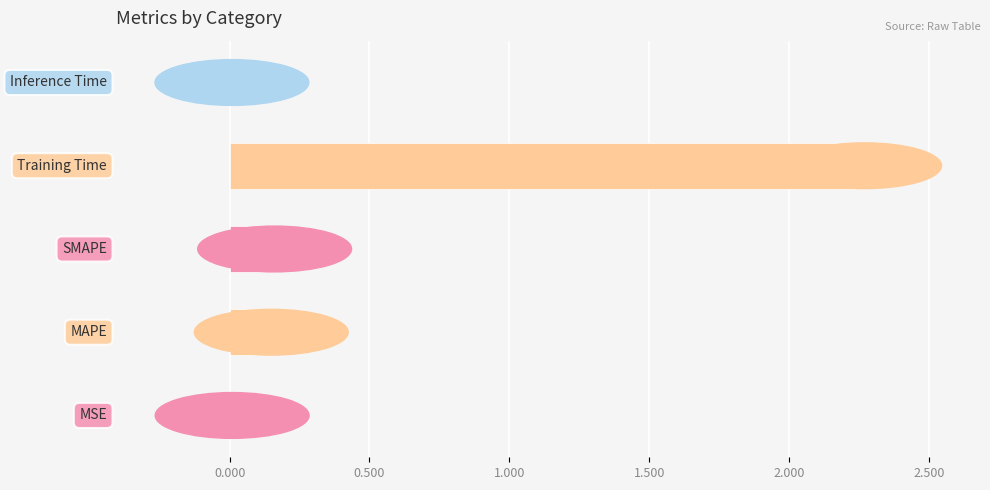

What is the sum of all values?

2.6